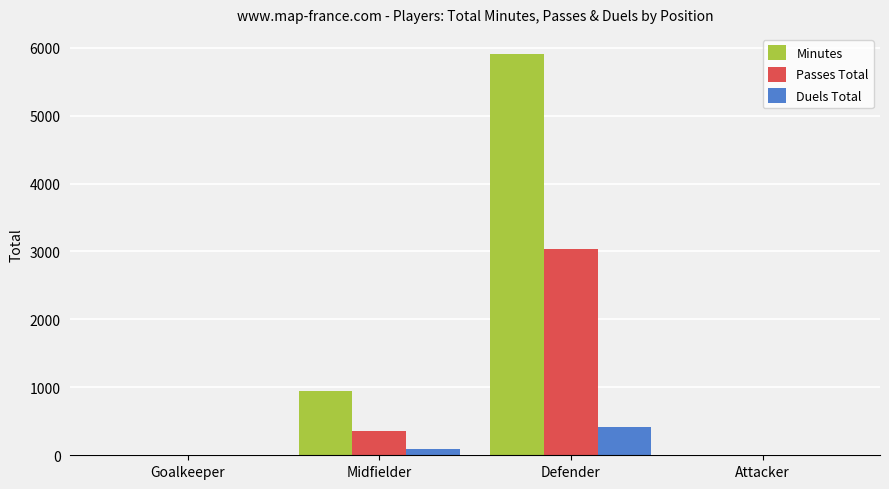

Which series has the largest total across all categories?

Minutes